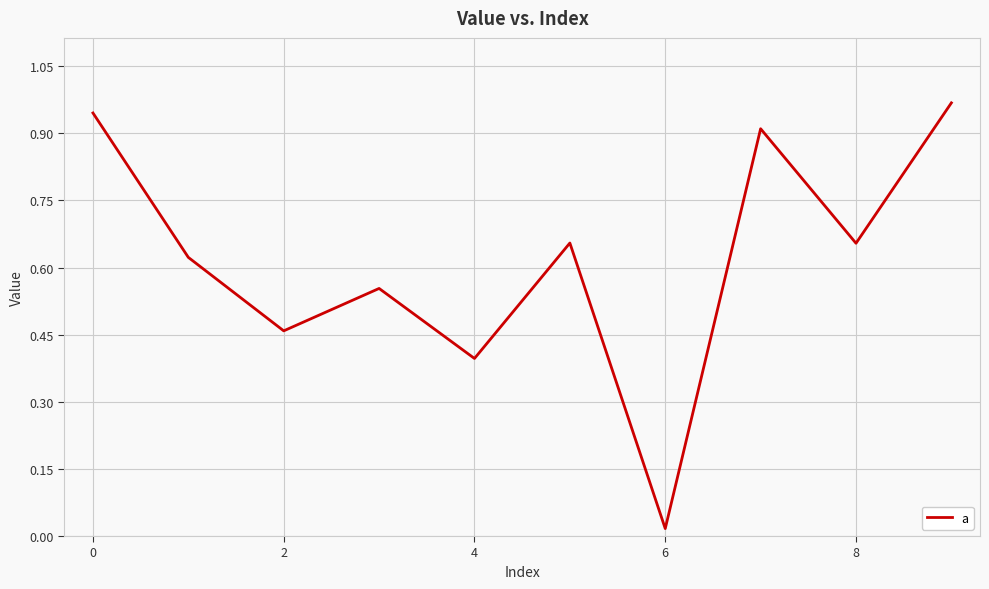

How many lines are shown in the chart?

1